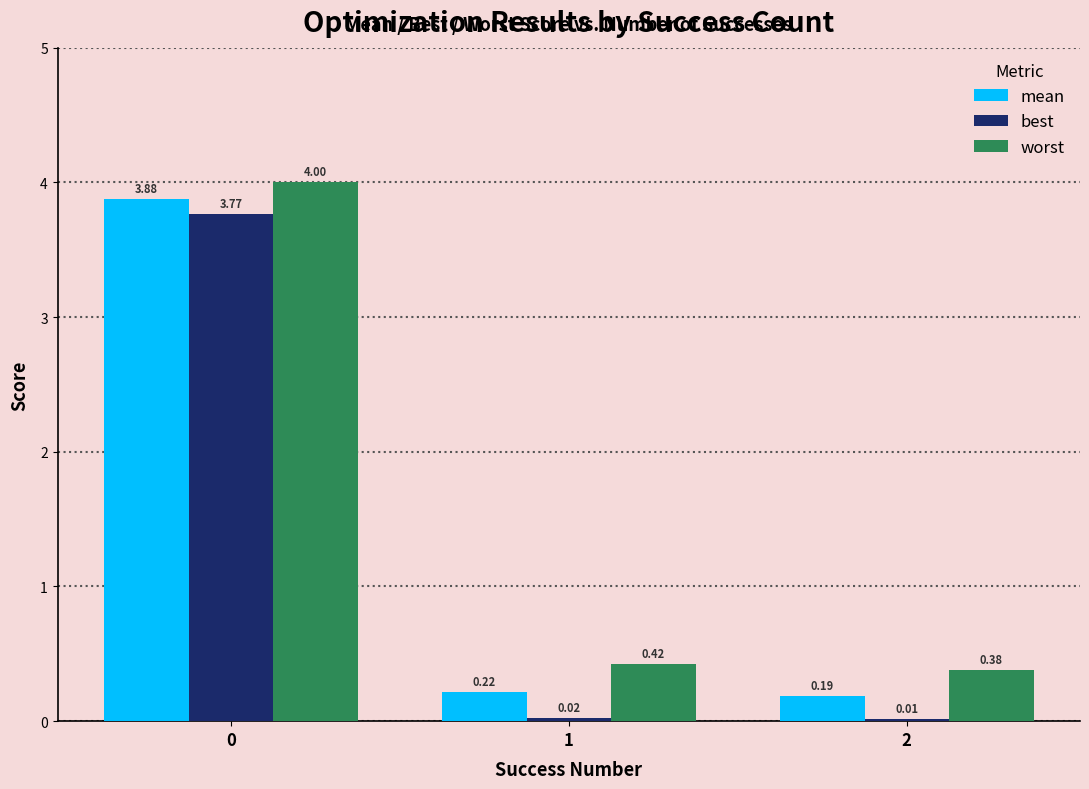

Which series changed the most between 0 and 1?

best